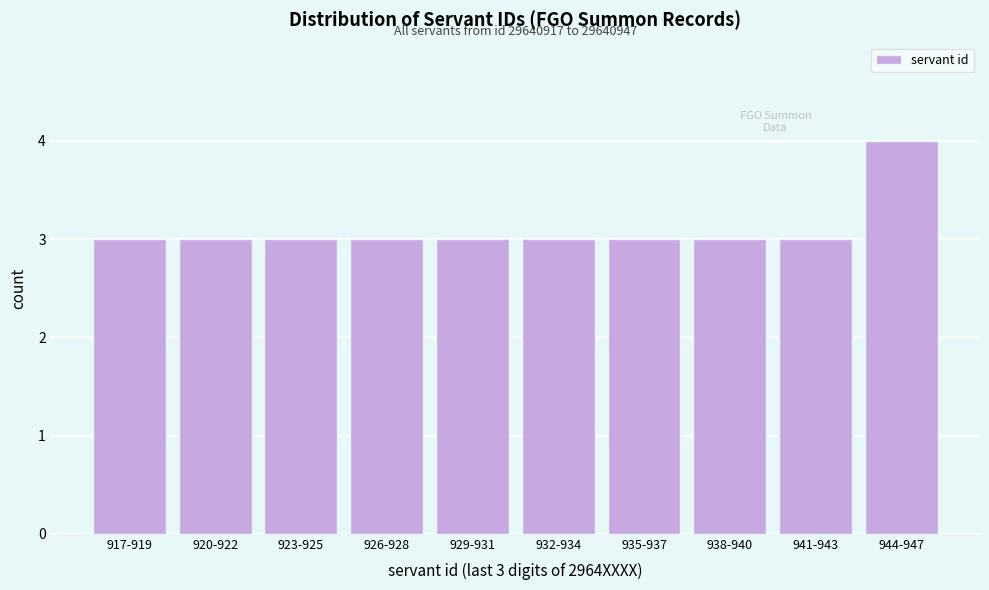

Reading left to right, what are all the values shown in this chart?

3	3	3	3	3	3	3	3	3	4